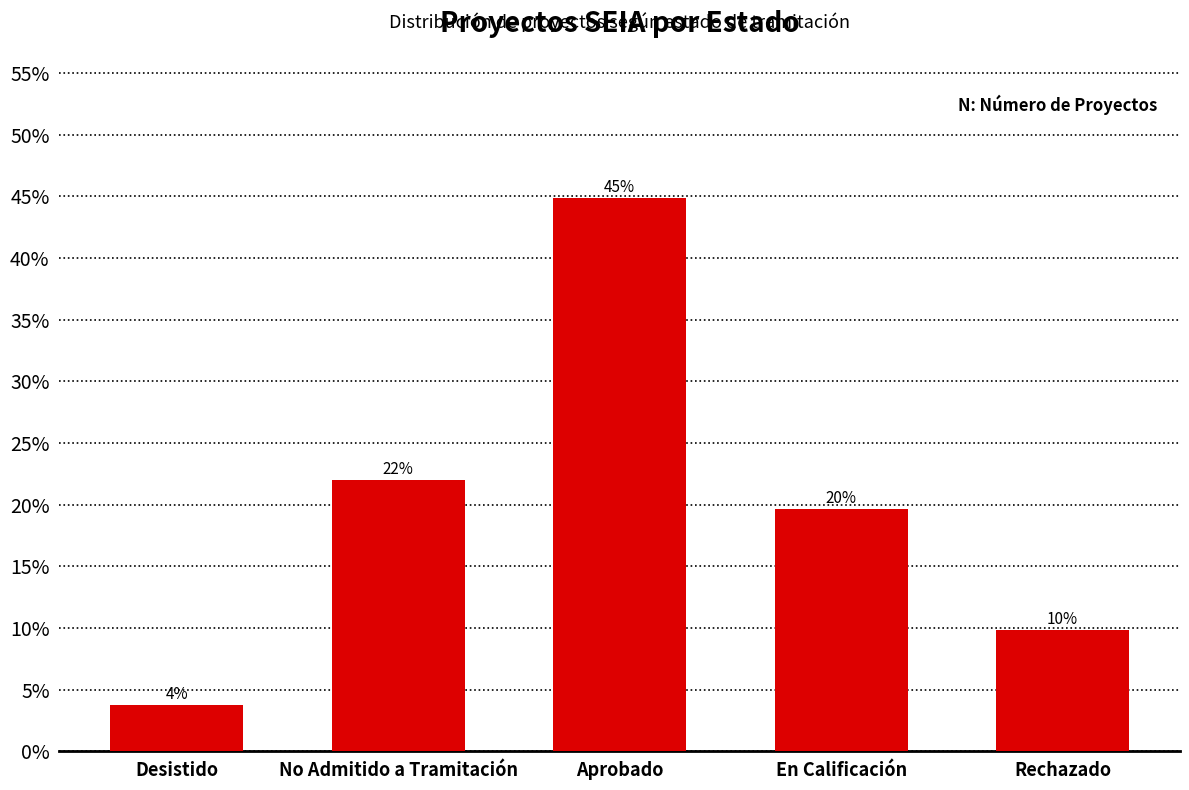

What is the value of the 5th bar from the left?

0.1